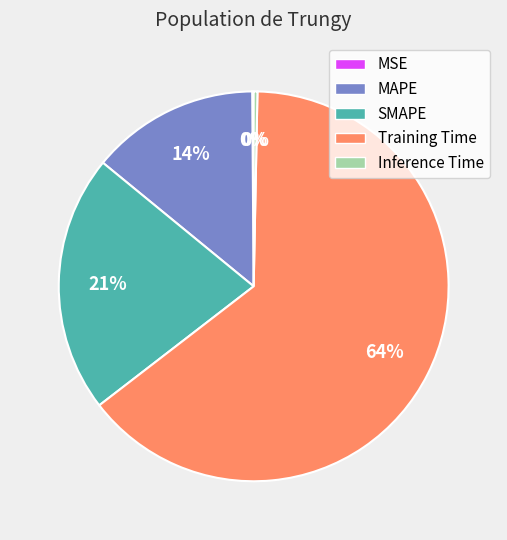

The MAPE slice represents 14% of the pie. True or false?

True